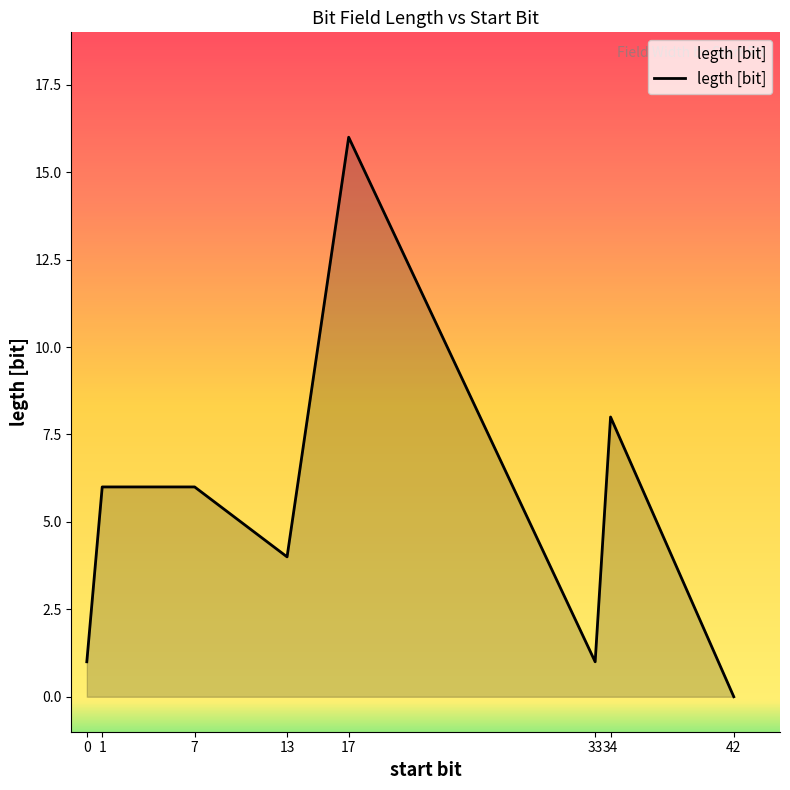

How many positive values are there?

7